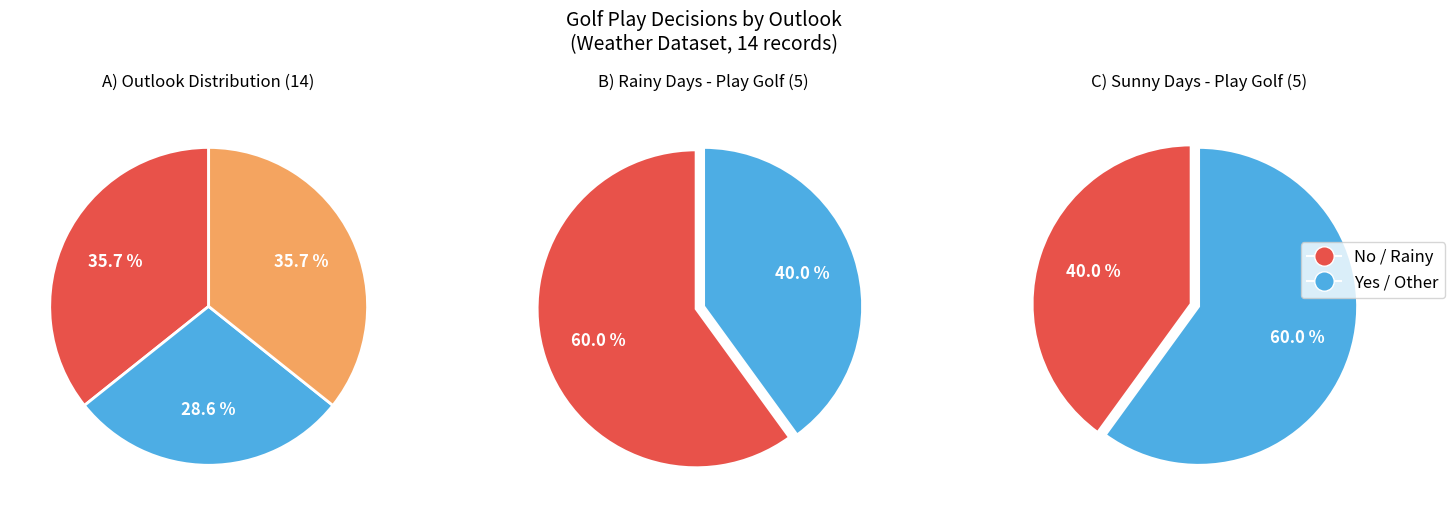

Does Rainy represent more than half of the total?

No